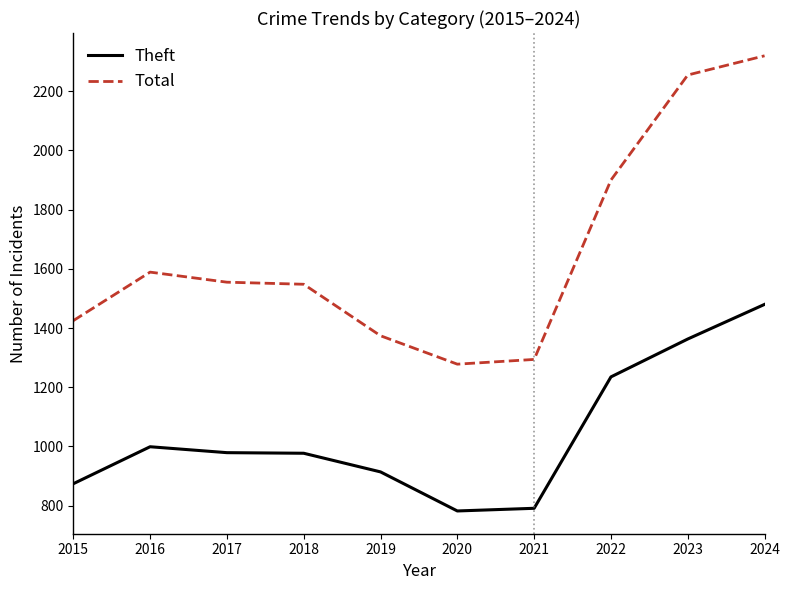

Is this an area chart (filled region under the line)?

No